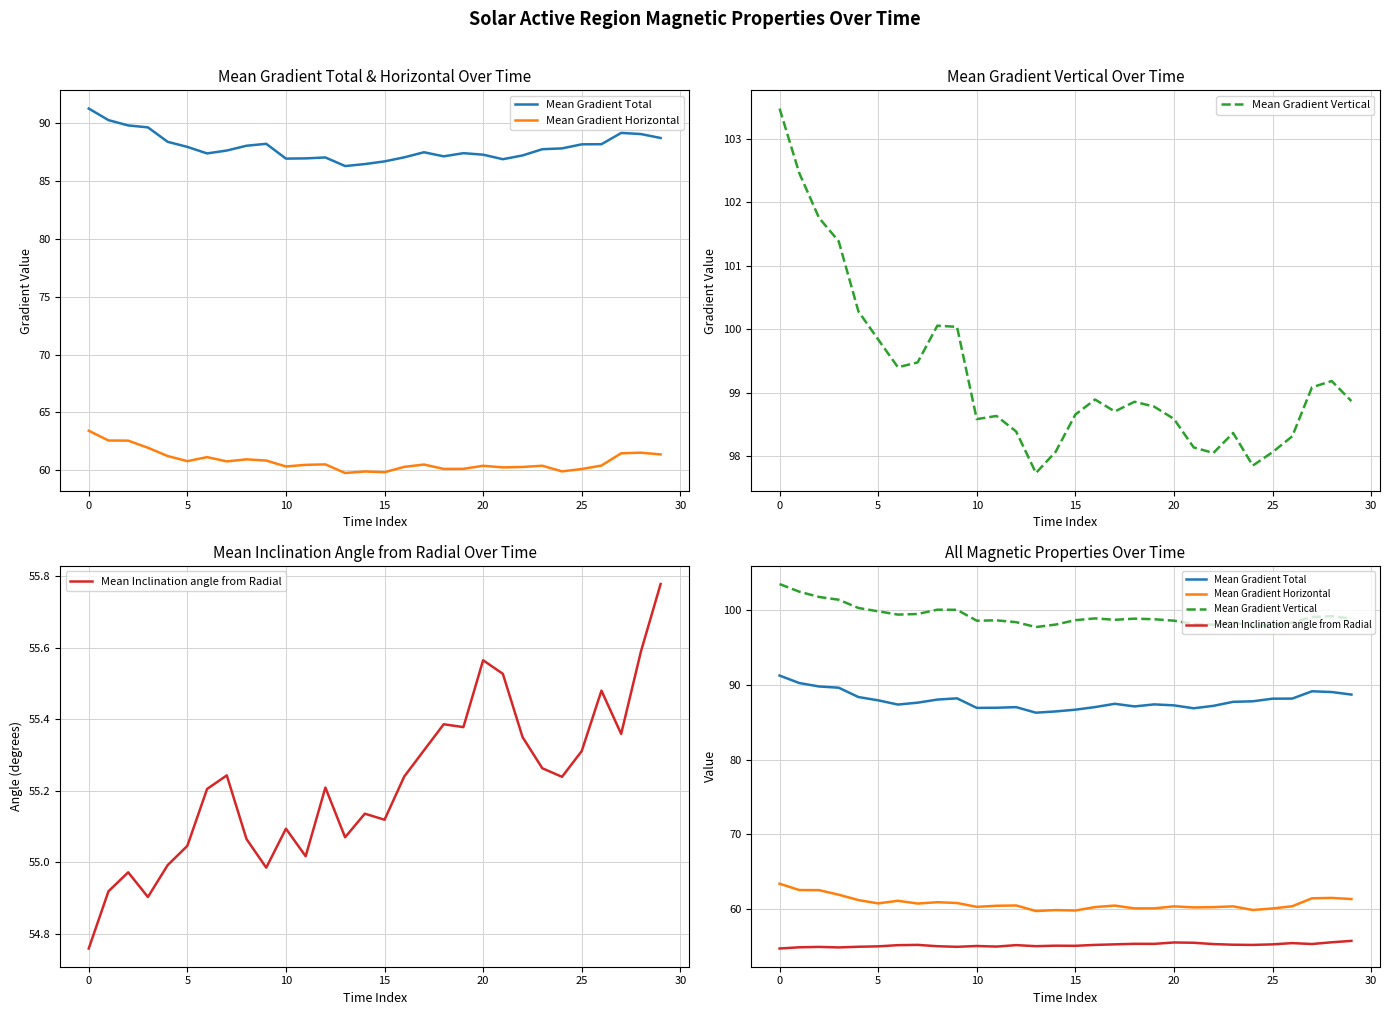

What are all the series names shown in the legend?

Mean Gradient Total, Mean Gradient Horizontal, Mean Gradient Vertical, Mean Inclination angle from Radial